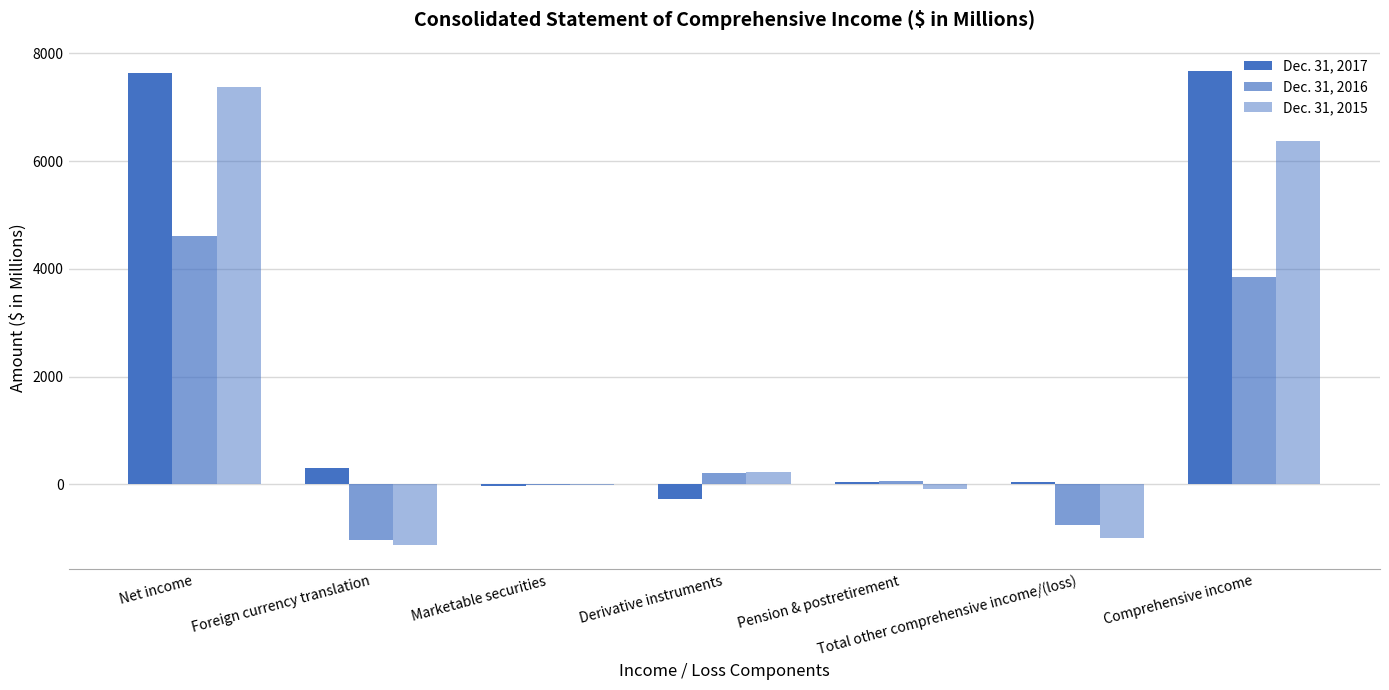

List the labels in order of Dec. 31, 2015 value, largest first.

Net income, Comprehensive income, Derivative instruments, Marketable securities, Pension & postretirement, Total other comprehensive income/(loss), Foreign currency translation